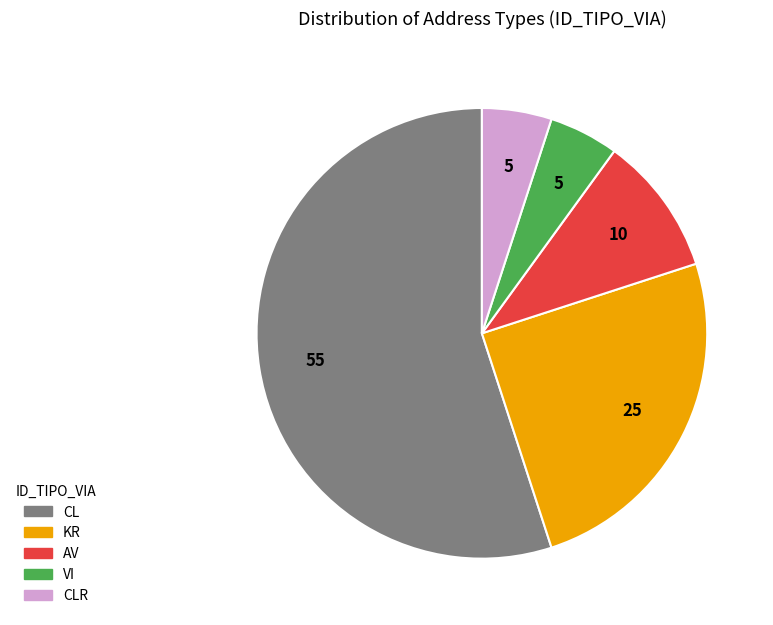

Is there any slice that represents more than half of the pie?

Yes